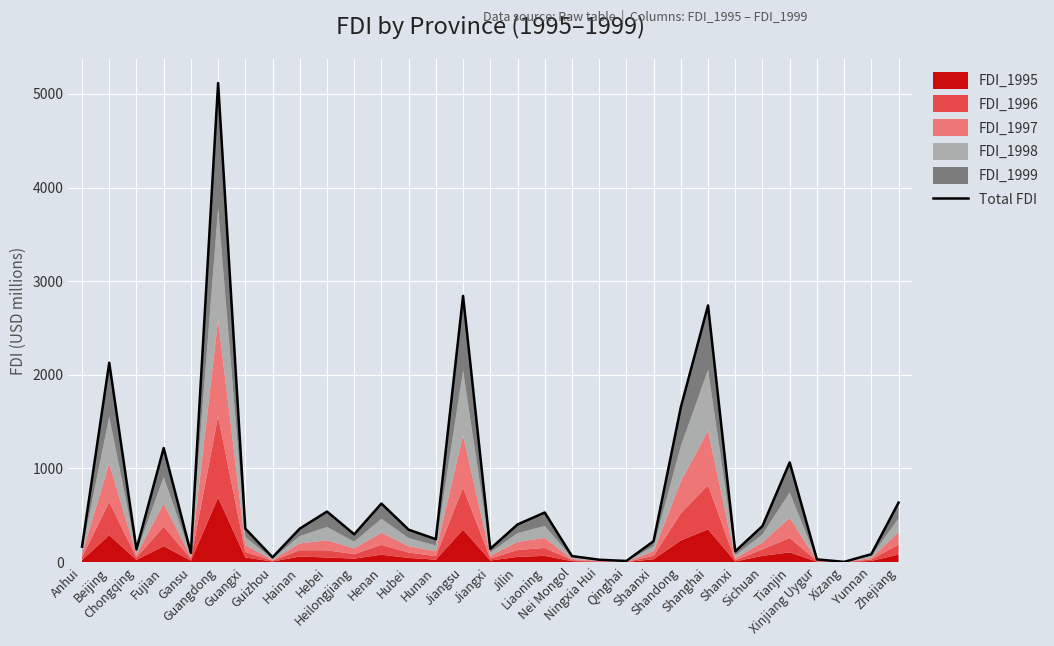

Where is the first local maximum?

Beijing